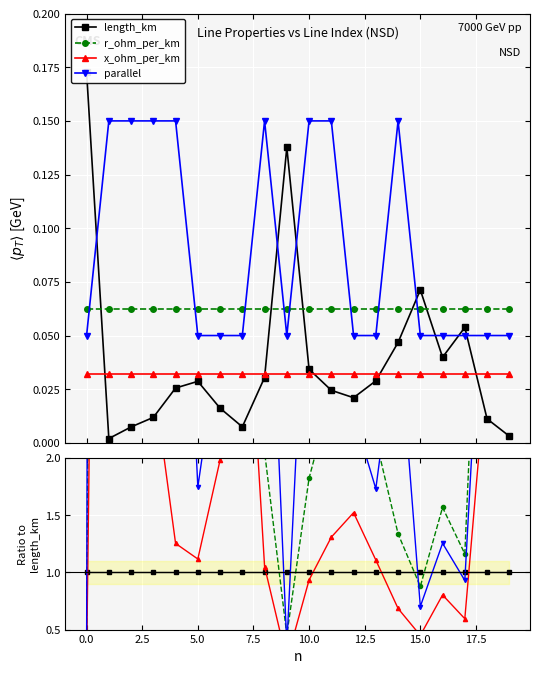

Which series has the largest total across all categories?

parallel